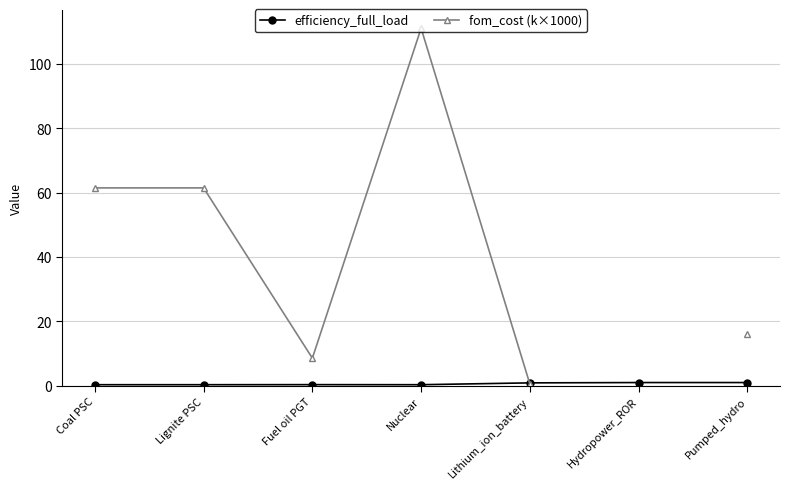

At which label is fom_cost (k×1000) closest to 55?

Coal PSC